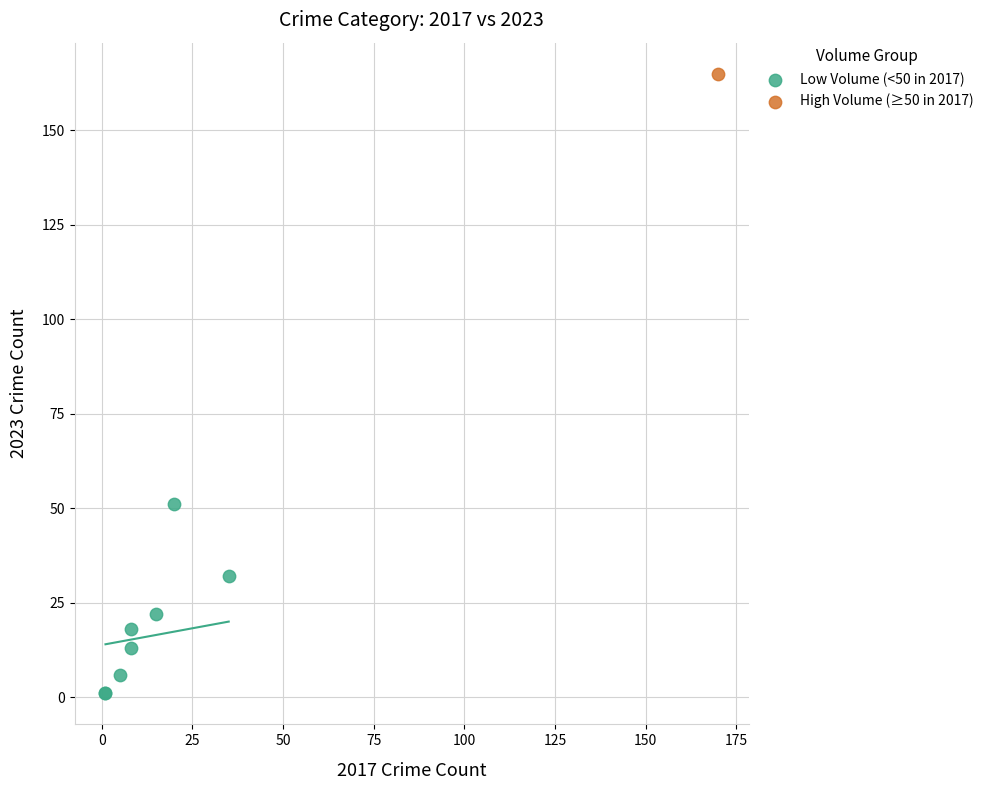

What are all the series names shown in the legend?

Low Volume (<50 in 2017), High Volume (≥50 in 2017)